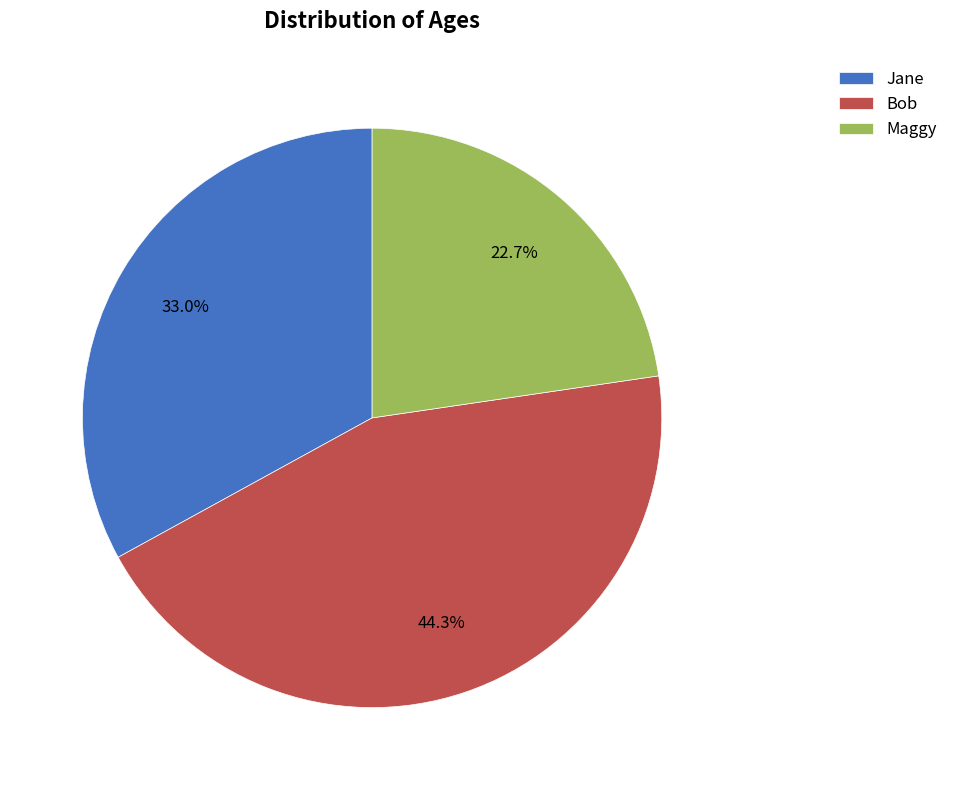

How many slices are in this pie chart?

3